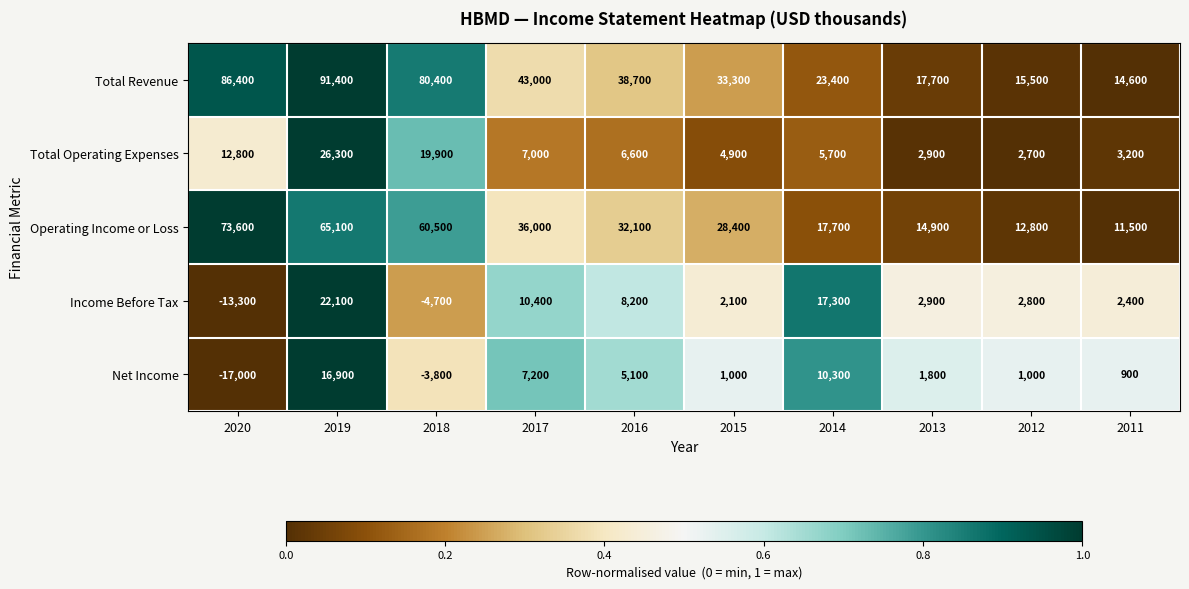

Is it true that Total Revenue equals 140681 at 2019?

False